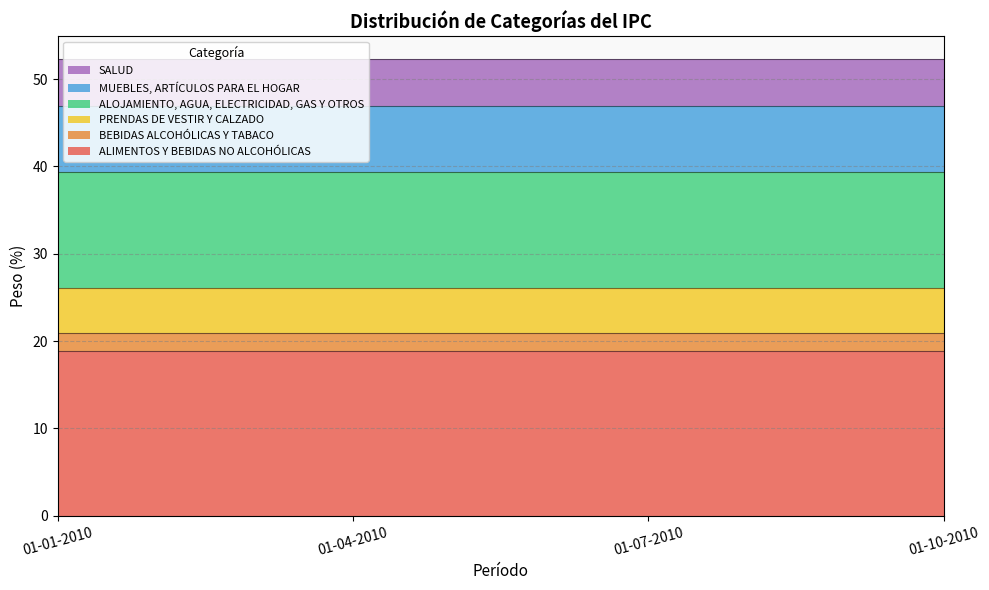

What is the value of the BEBIDAS ALCOHÓLICAS Y TABACO point at the 2nd from the left?

2.0